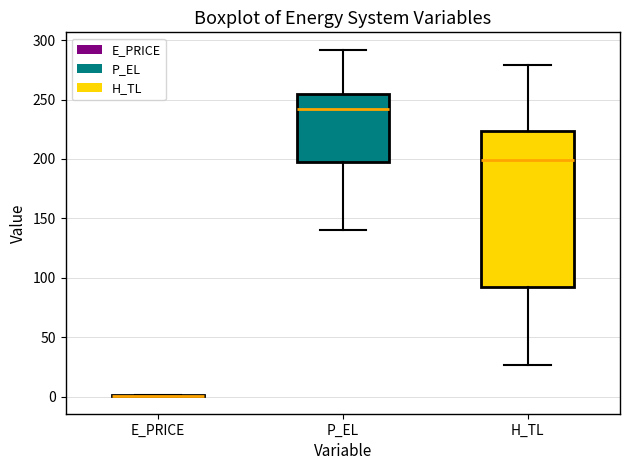

Reading left to right, transcribe this box plot: for each box, give where its median line is, the range the box spans, and where its two whiskers end, as read against the y-axis. The values are not printed on the chart, so give them approximately, as read against the axis.

E_PRICE: box collapsed to a line at 0, whiskers 0 to 0
P_EL: median 240, box 195 to 255, whiskers 140 to 290
H_TL: median 200, box 90 to 225, whiskers 25 to 280